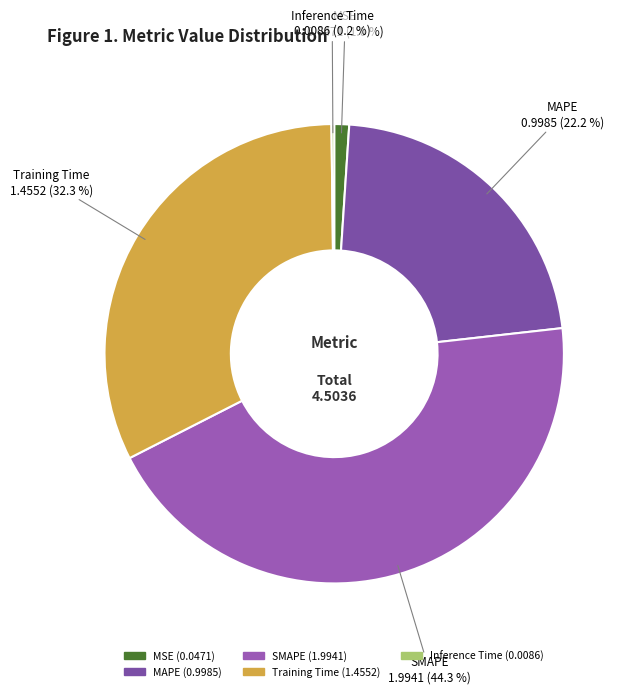

To the nearest percent, what percentage of the pie is SMAPE?

44%